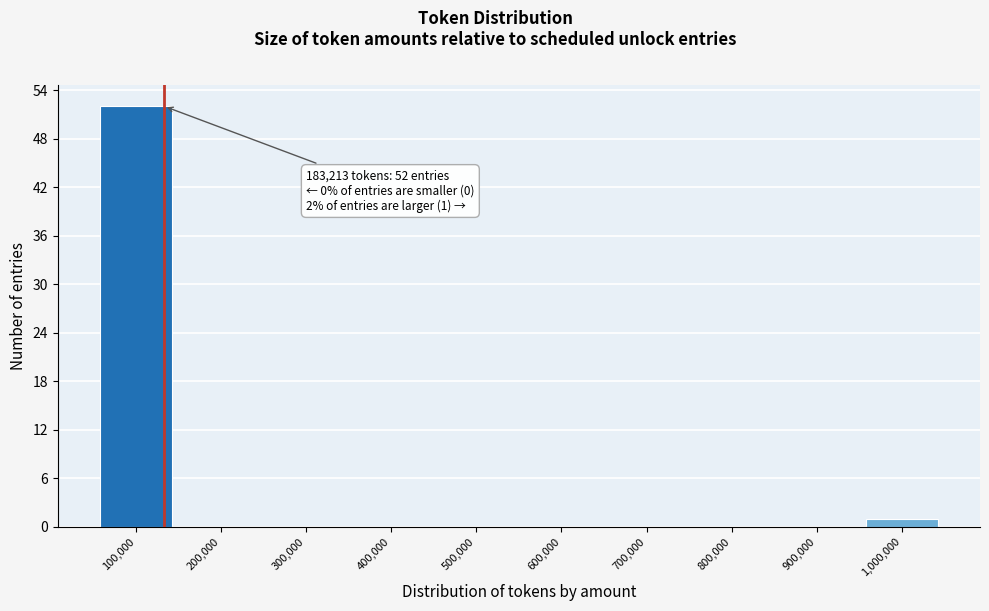

Reading left to right, extract all data points from this chart.

100,000=52	200,000=0	300,000=0	400,000=0	500,000=0	600,000=0	700,000=0	800,000=0	900,000=0	1,000,000=1